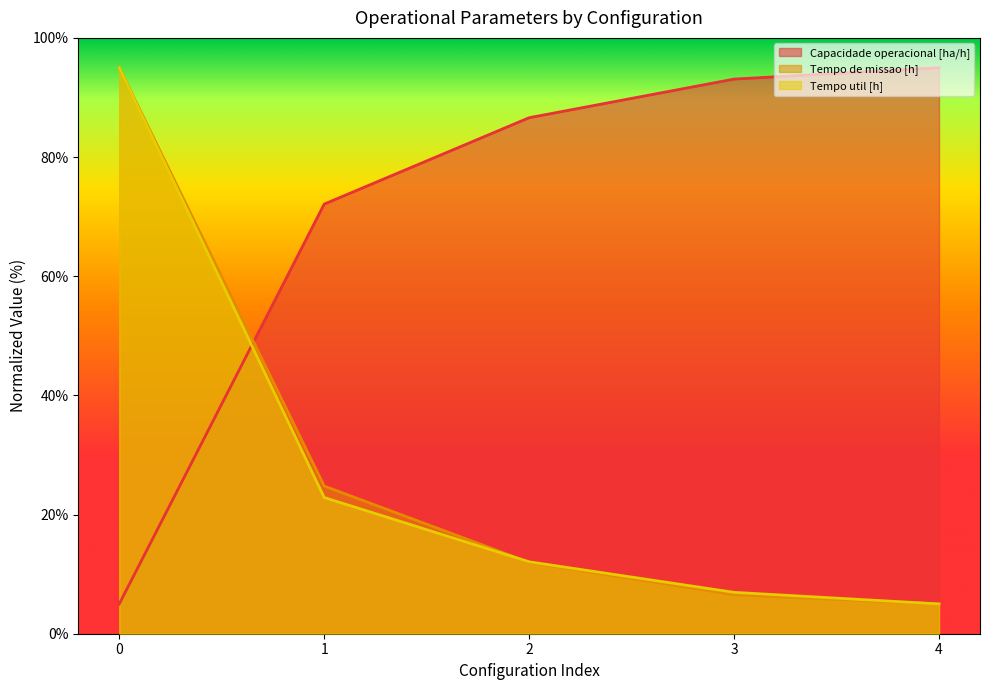

What is the minimum value for Tempo util [h]?

5.0